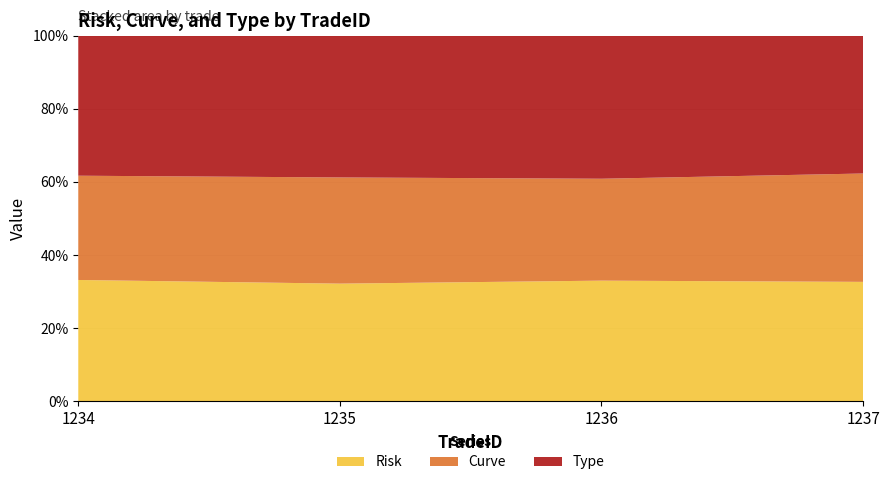

Reading right to left, list all the values displayed in this chart.

Risk: 640.0	639.0	638.0	637.4
Curve: 580.0	539.0	575.0	547.0
Type: 738.0	757.0	768.0	735.0